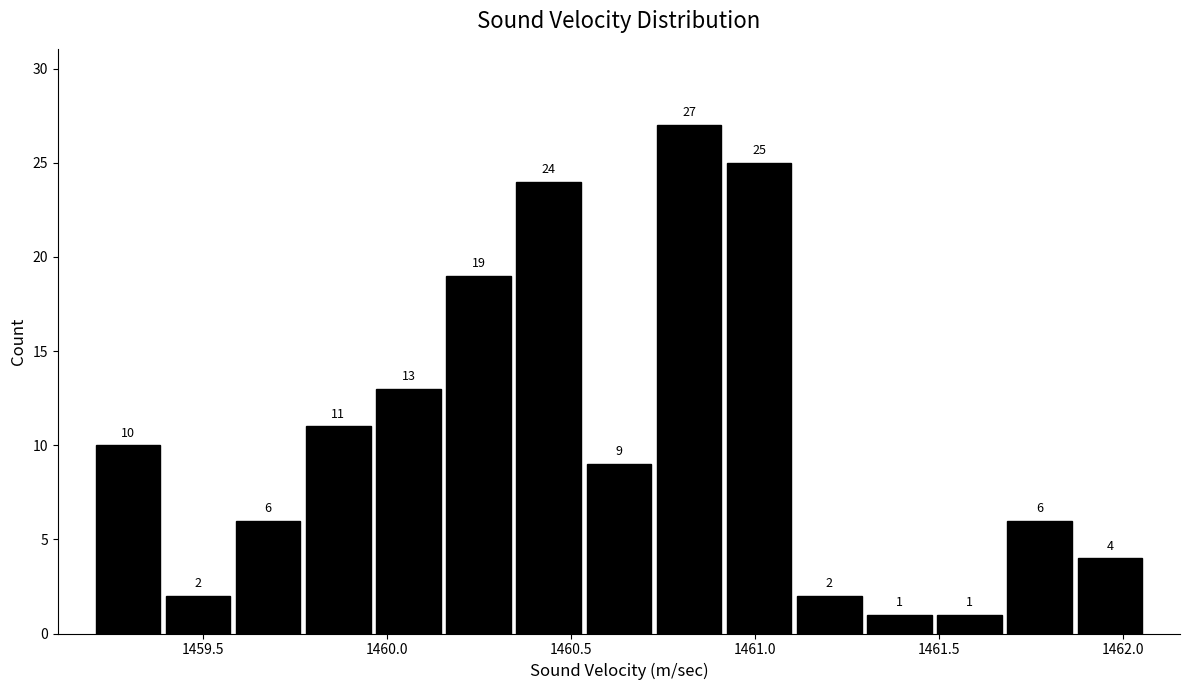

Around what value on the x-axis is the tallest bar? Give the approximate position of its centre, as read against the axis.

1460.80